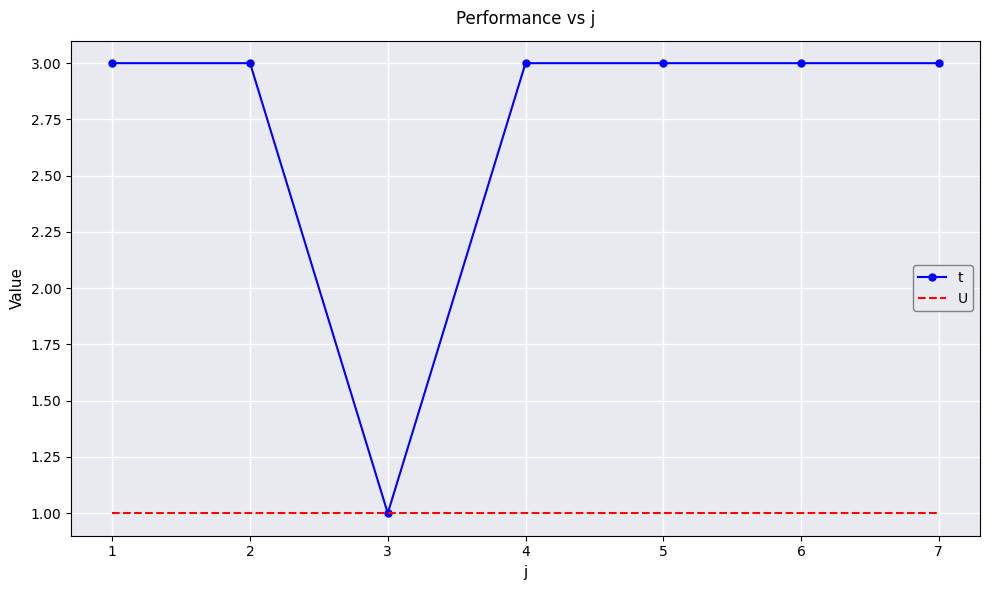

Reading right to left, what are all the values shown in this chart?

t: 3	3	3	3	1	3	3
U: 1	1	1	1	1	1	1